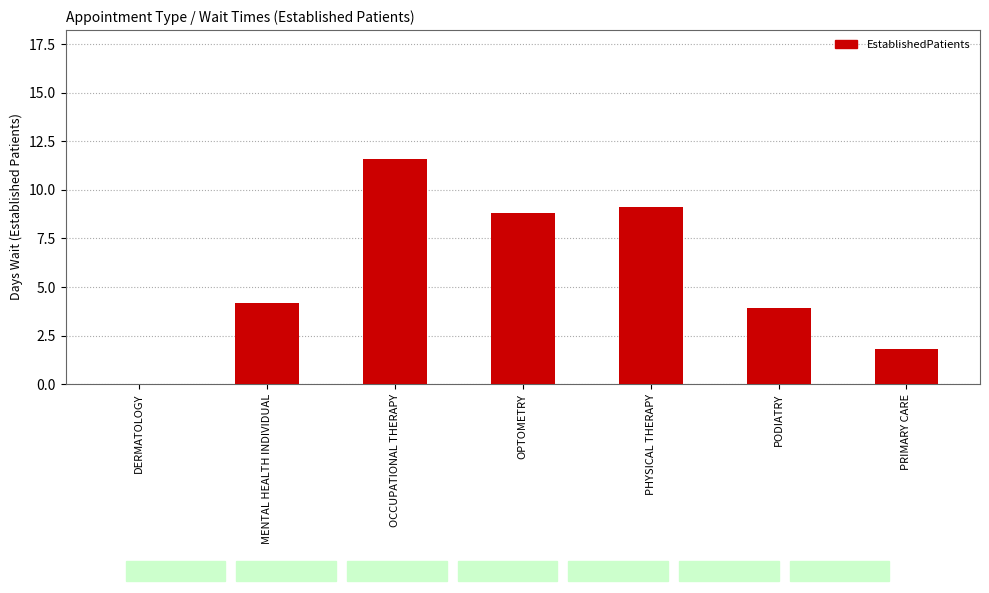

What value does the data have at OPTOMETRY?

8.8